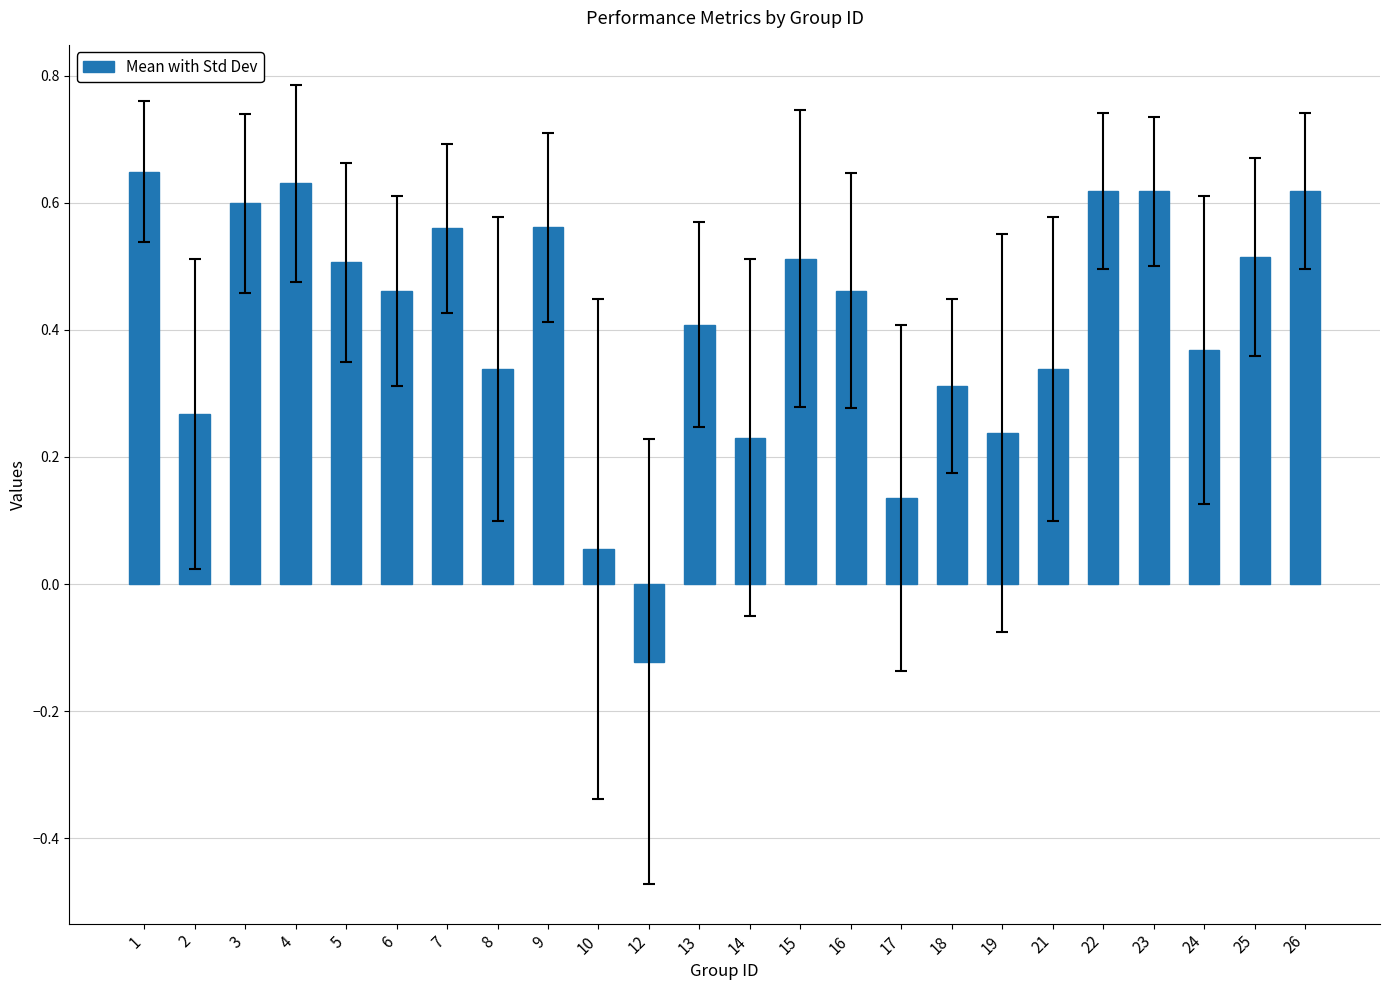

Where is the data nearest to the value 0?

10